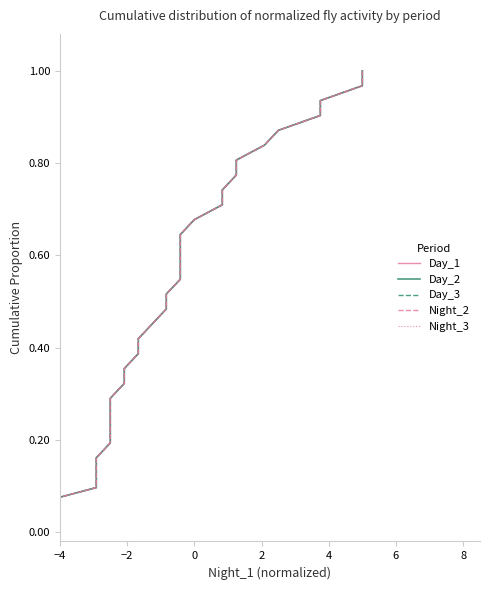

Which series has the largest range (max minus min)?

Day_1